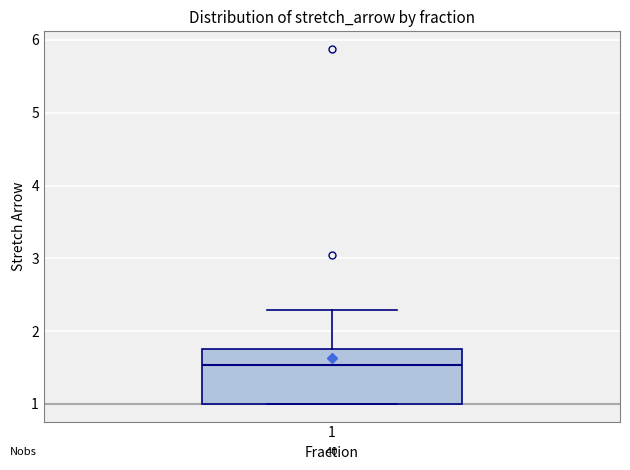

Transcribe this box plot: give where the median line is, the range the box spans, and where the two whiskers end, as read against the y-axis. The values are not printed on the chart, so give them approximately, as read against the axis.

median 1.5, box 1.0 to 1.8, whiskers 1.0 to 2.3